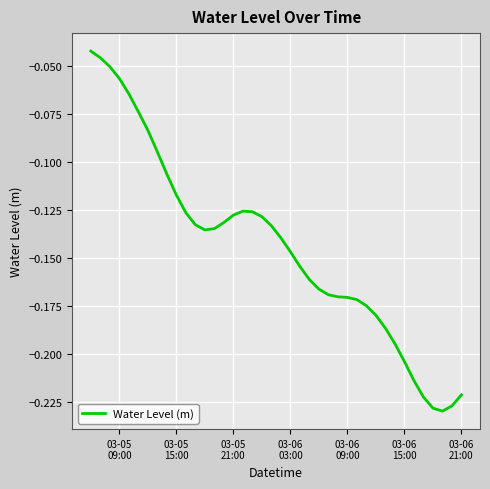

How many interior local peaks (higher than both neighbors) does the data have?

1